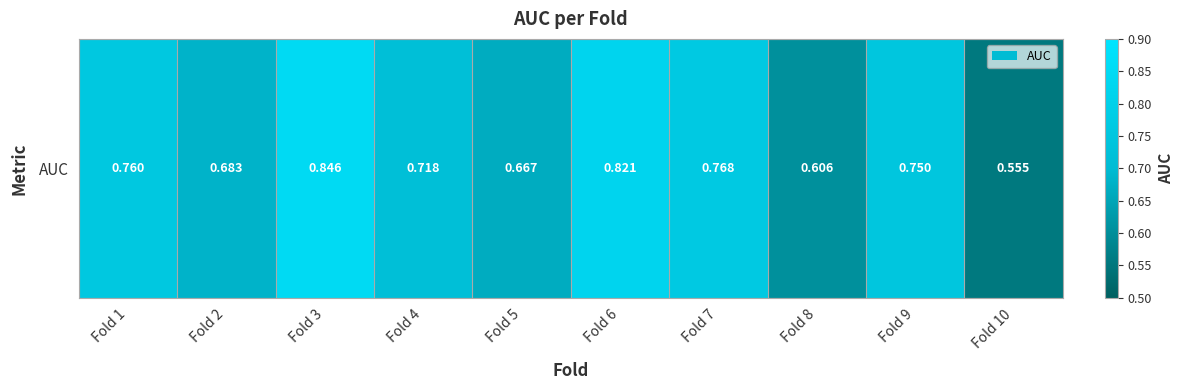

What is the difference between the maximum and minimum values?

0.3